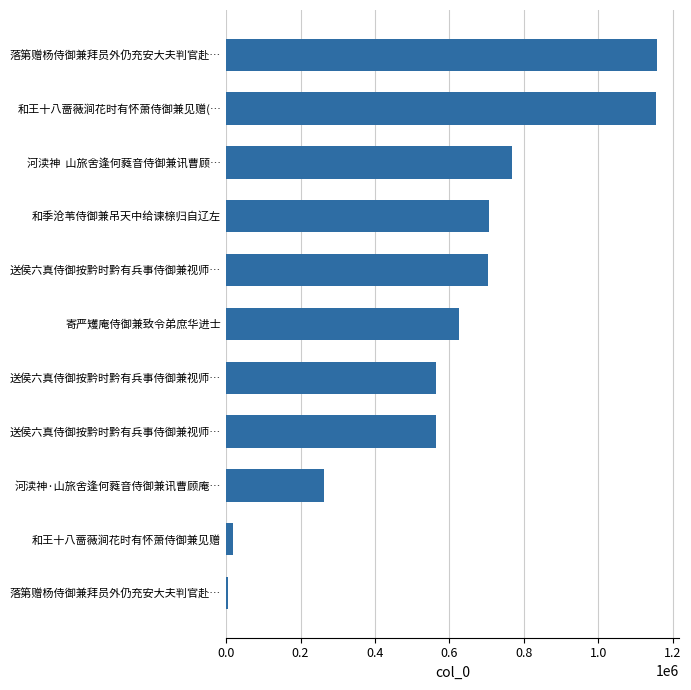

What is the difference between the maximum and minimum values?

1154678